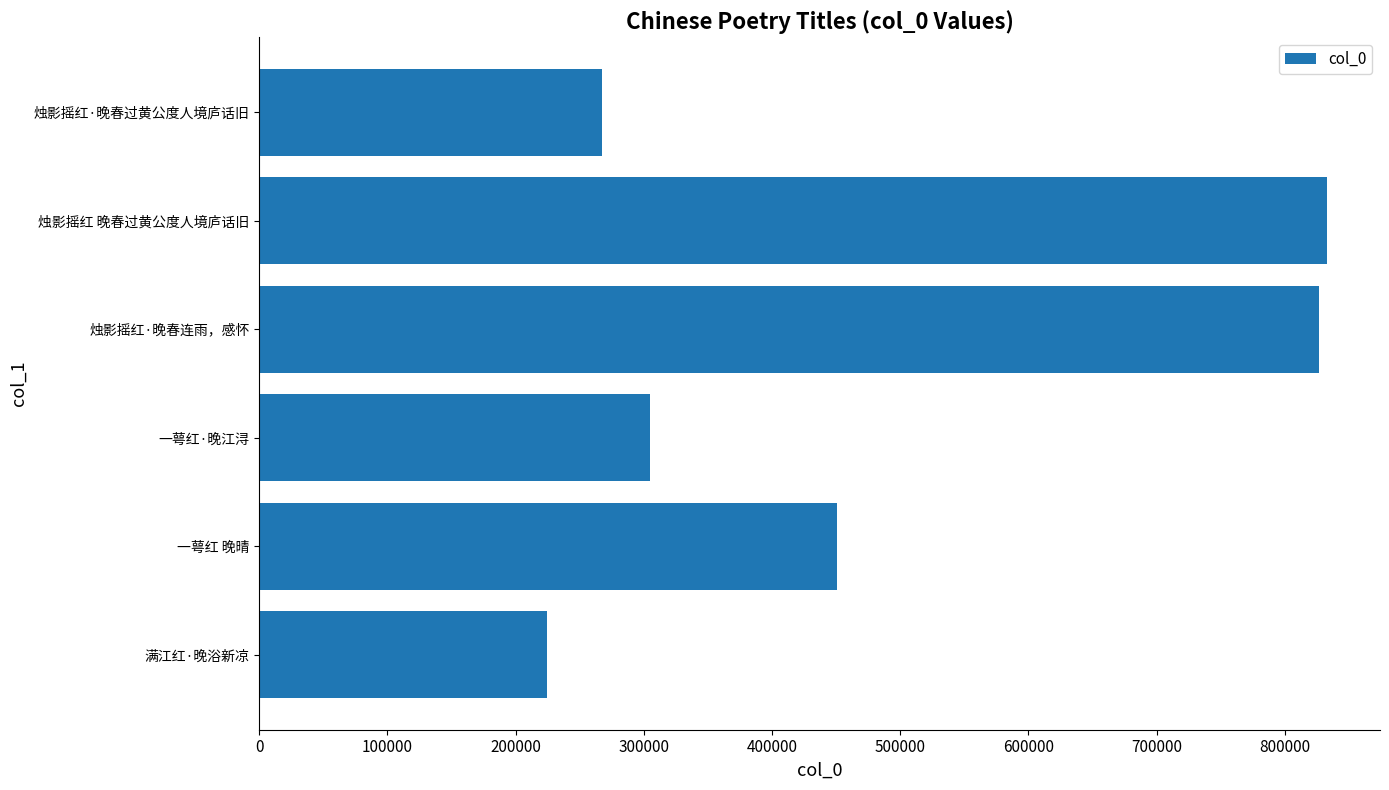

Does the chart contain stacked bars?

No